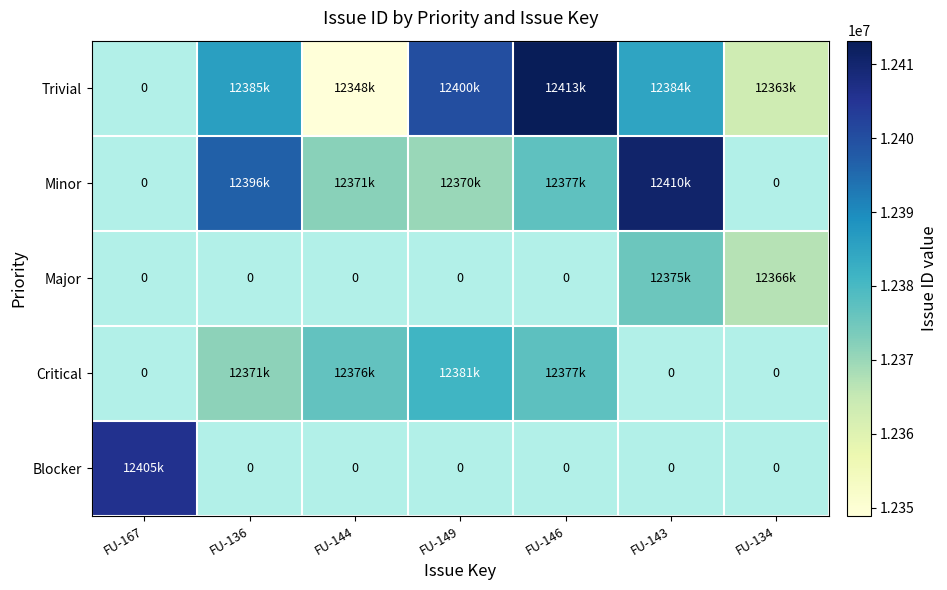

Rank the series by their maximum value, from highest to lowest.

Trivial, Minor, Blocker, Critical, Major